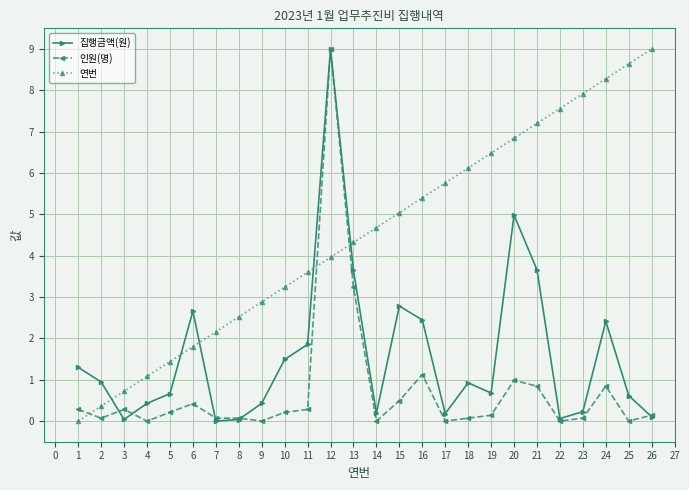

Rank the series by their average value, from highest to lowest.

연번, 집행금액(원), 인원(명)